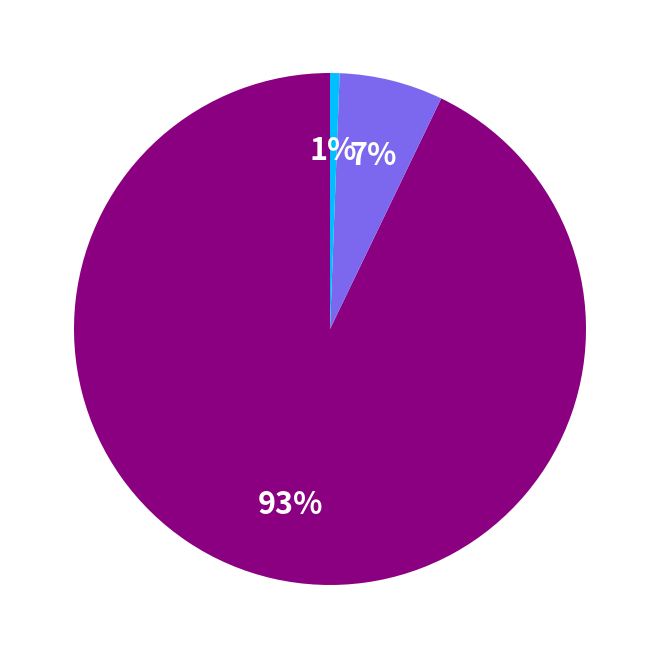

To the nearest percent, what is the average slice percentage?

33%